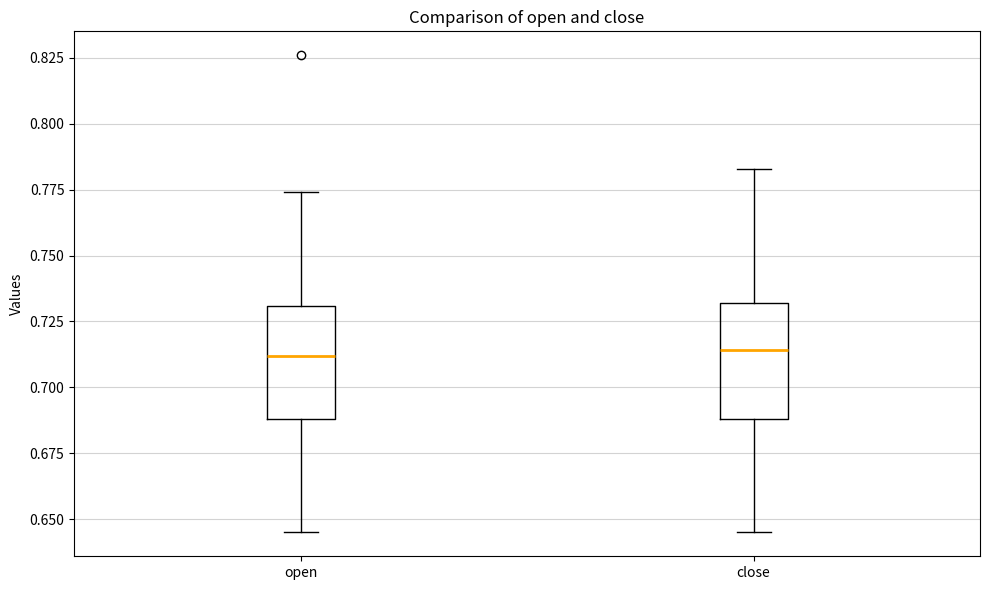

Reading left to right, read every box against the y-axis: the position of its median line, the range the box covers, and the ends of its whiskers. The values are not printed on the chart, so give them approximately, as read against the axis.

open: median 0.710, box 0.690 to 0.730, whiskers 0.645 to 0.775
close: median 0.715, box 0.690 to 0.730, whiskers 0.645 to 0.785